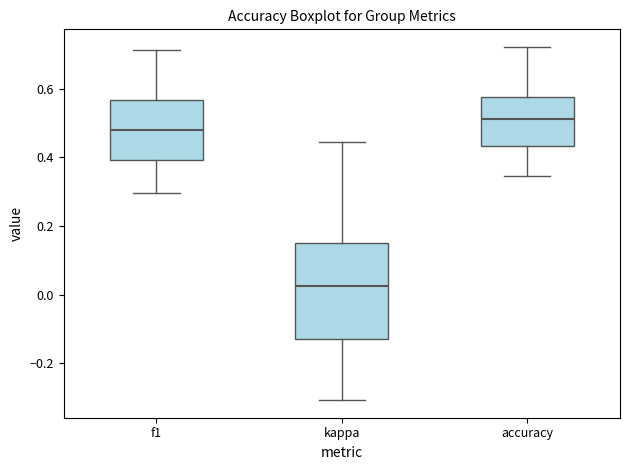

Where does the upper whisker of the box for f1 end on the y-axis? The values are not printed on the chart, so give them approximately, as read against the axis.

0.72